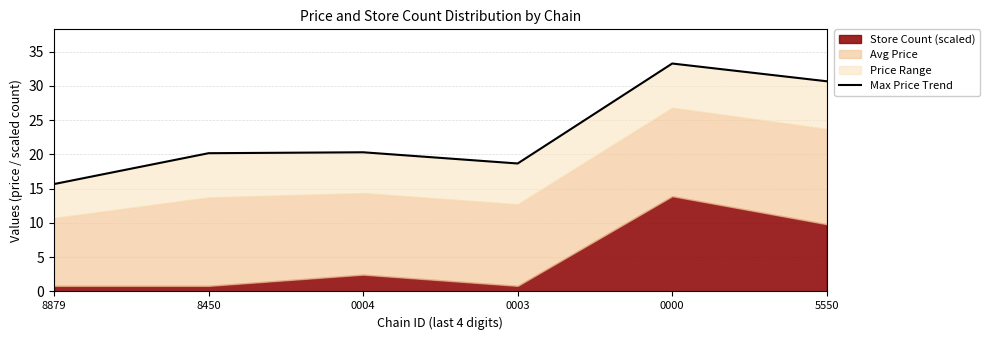

How many categories are shown in the chart?

6